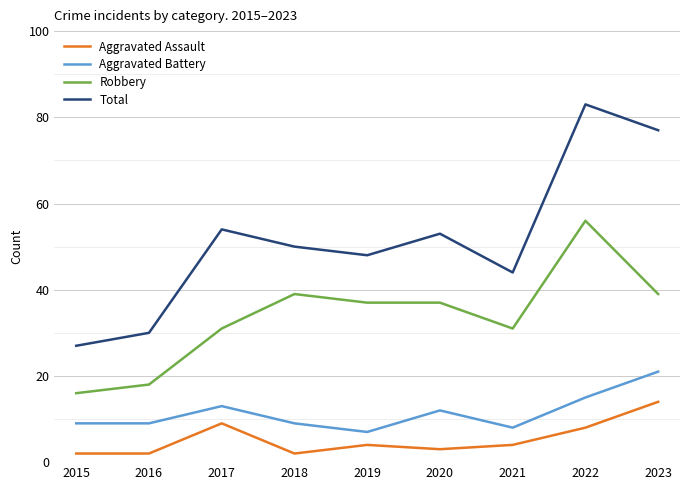

Read the Total value at 2016, to the nearest 10.

30